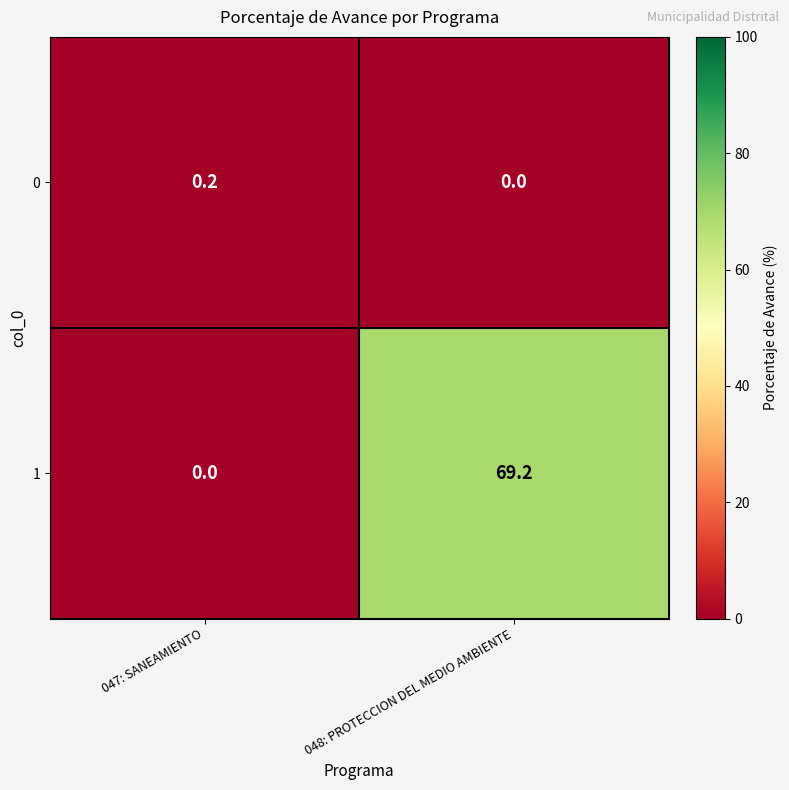

Reading right to left, transcribe all the data shown in this chart.

0: 048: PROTECCION DEL MEDIO AMBIENTE=0.0	047: SANEAMIENTO=0.2
1: 048: PROTECCION DEL MEDIO AMBIENTE=69.2	047: SANEAMIENTO=0.0